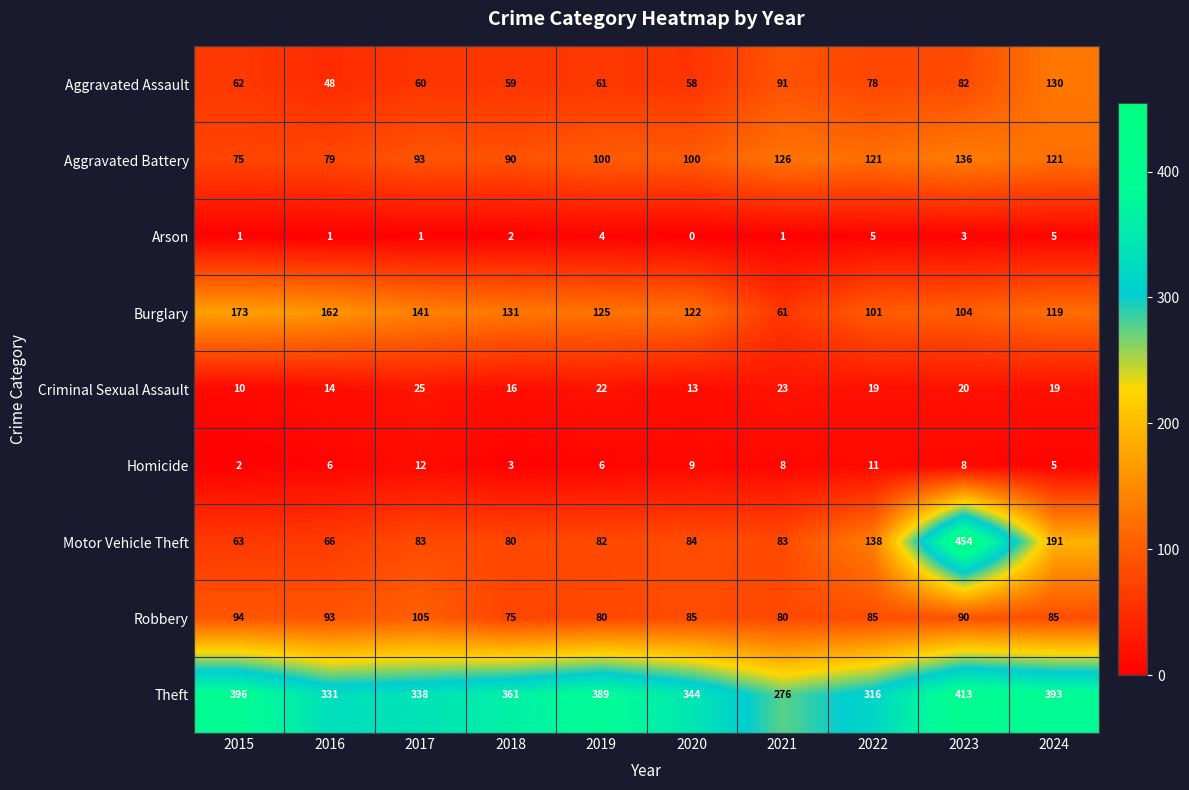

The Homicide series shows 5 at 2024. True or false?

True